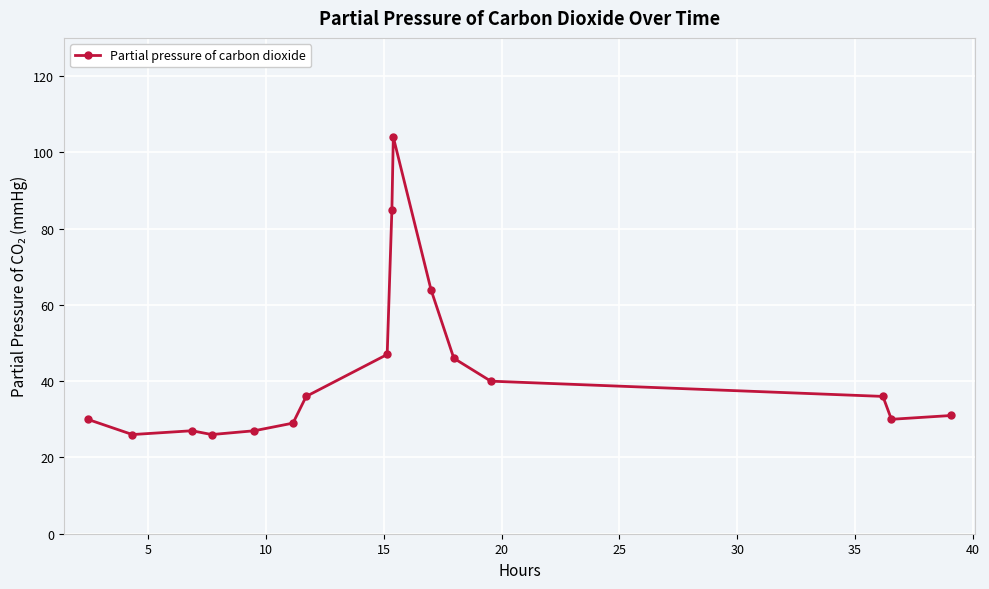

How many distinct data groups are displayed?

1